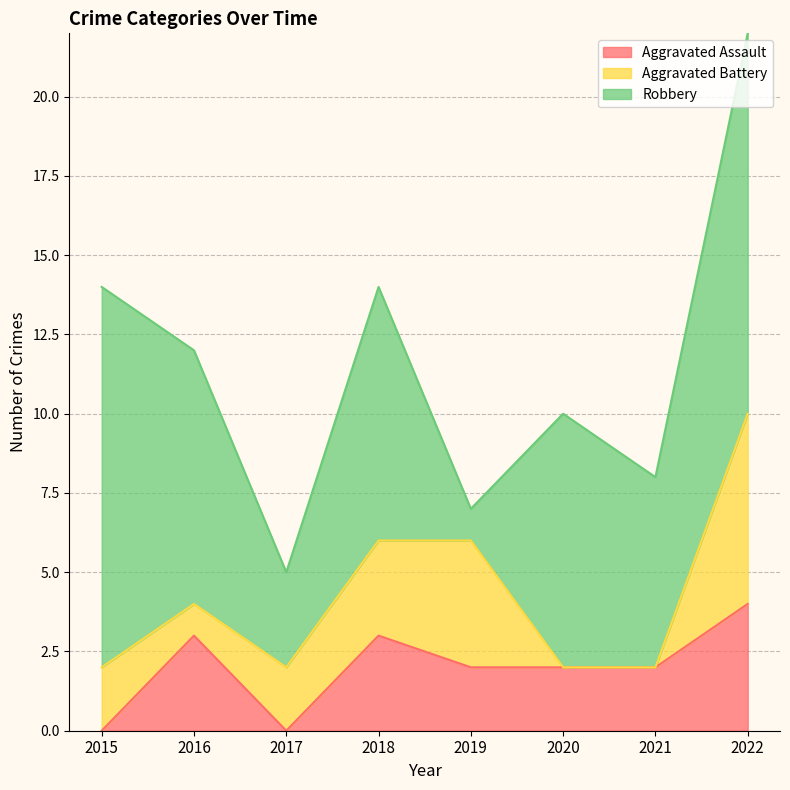

How many values in the Robbery series exceed 8?

2